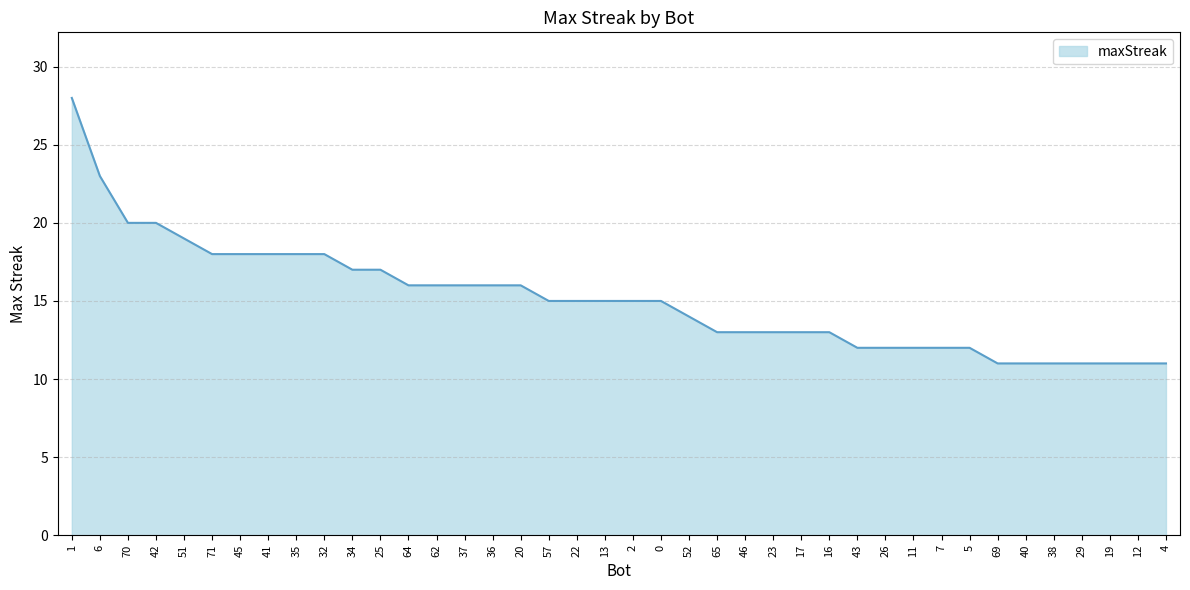

Which category has the highest value across all series?

1